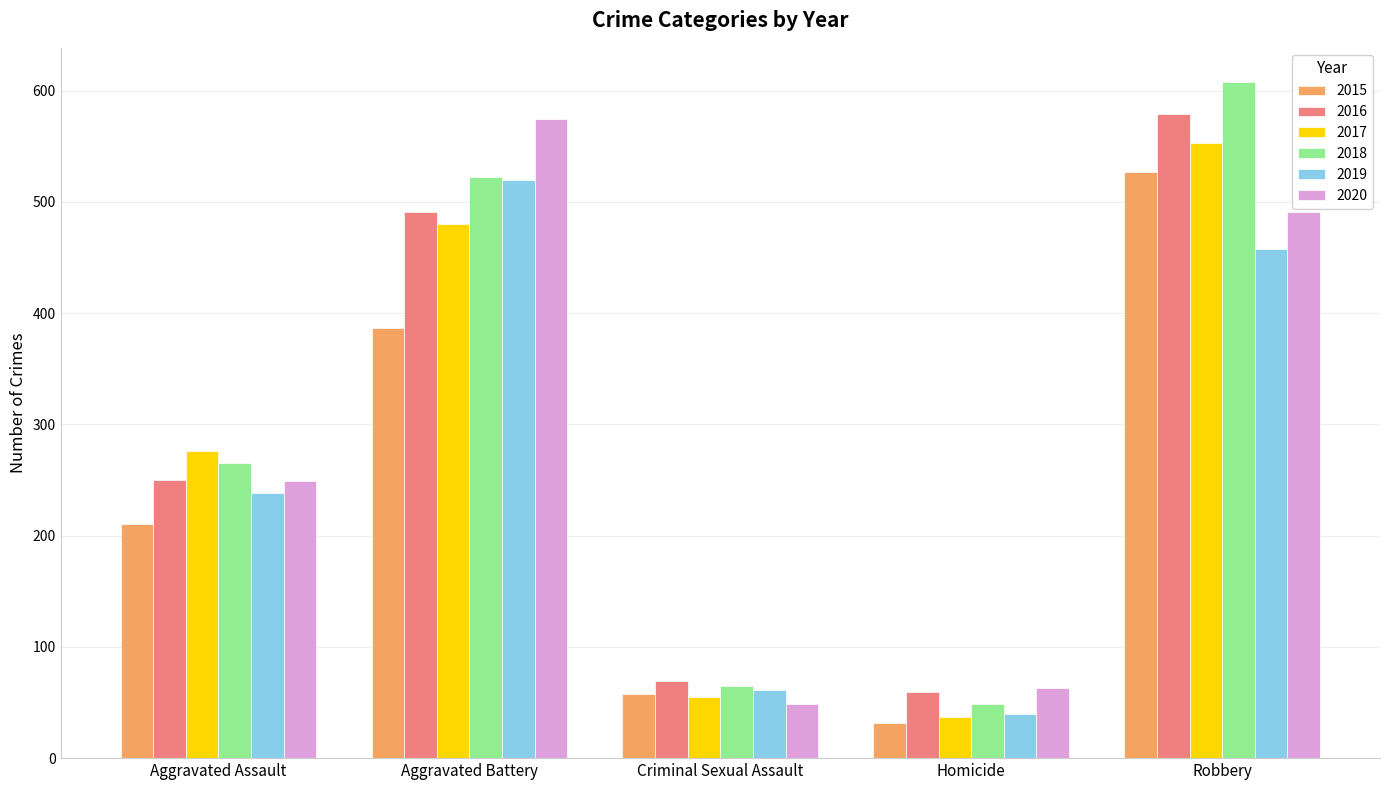

Reading left to right, what are all the values shown in this chart?

2015: Aggravated Assault=210	Aggravated Battery=387	Criminal Sexual Assault=58	Homicide=32	Robbery=527
2016: Aggravated Assault=250	Aggravated Battery=491	Criminal Sexual Assault=69	Homicide=59	Robbery=579
2017: Aggravated Assault=276	Aggravated Battery=480	Criminal Sexual Assault=55	Homicide=37	Robbery=553
2018: Aggravated Assault=265	Aggravated Battery=522	Criminal Sexual Assault=65	Homicide=49	Robbery=608
2019: Aggravated Assault=238	Aggravated Battery=520	Criminal Sexual Assault=61	Homicide=40	Robbery=458
2020: Aggravated Assault=249	Aggravated Battery=574	Criminal Sexual Assault=49	Homicide=63	Robbery=491